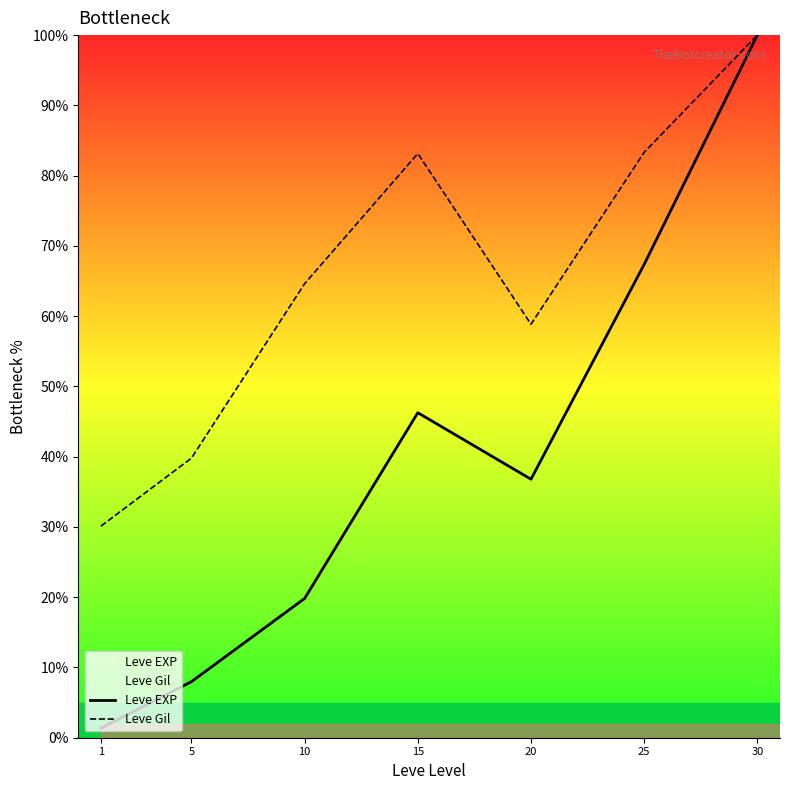

Reading right to left, transcribe all the data shown in this chart.

Leve EXP: 100.0	67.4	36.8	46.3	19.8	8.0	1.4
Leve Gil: 100.0	83.3	58.8	83.1	64.6	39.8	30.1